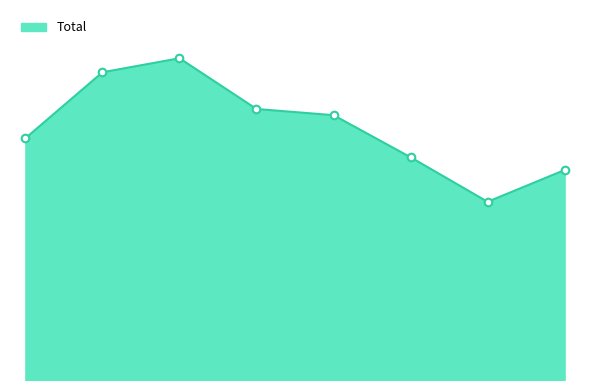

Is this an area chart (filled region under the line)?

Yes